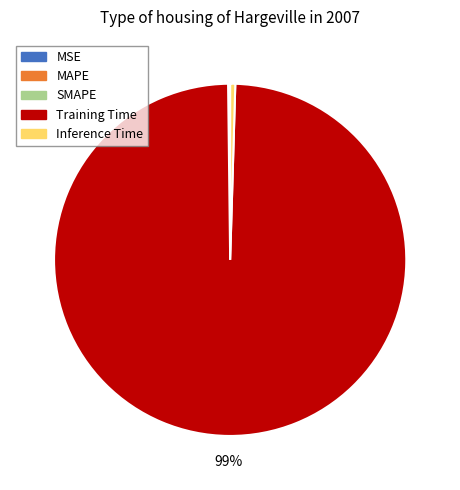

Which slice is the largest?

Training Time